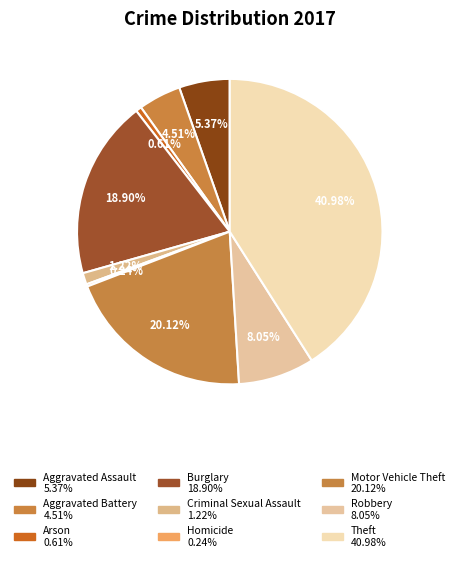

Which slice is the largest?

Theft